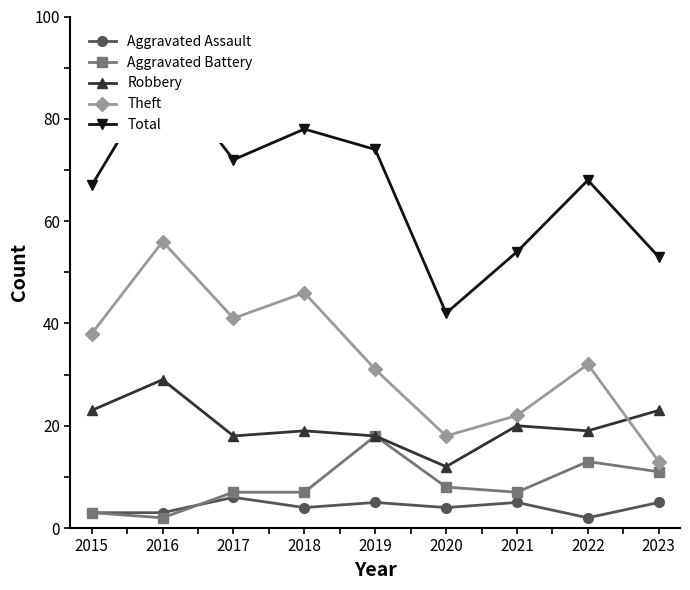

What is the maximum value for Theft?

56